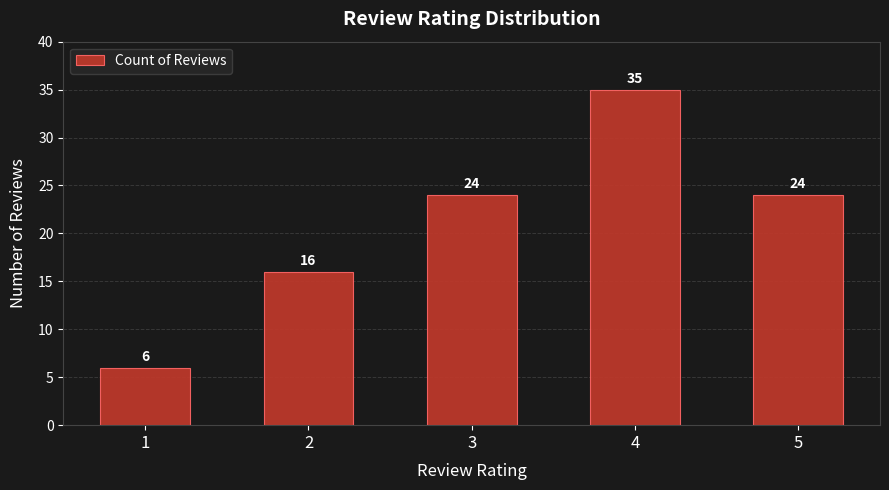

How many categories are shown in the chart?

5